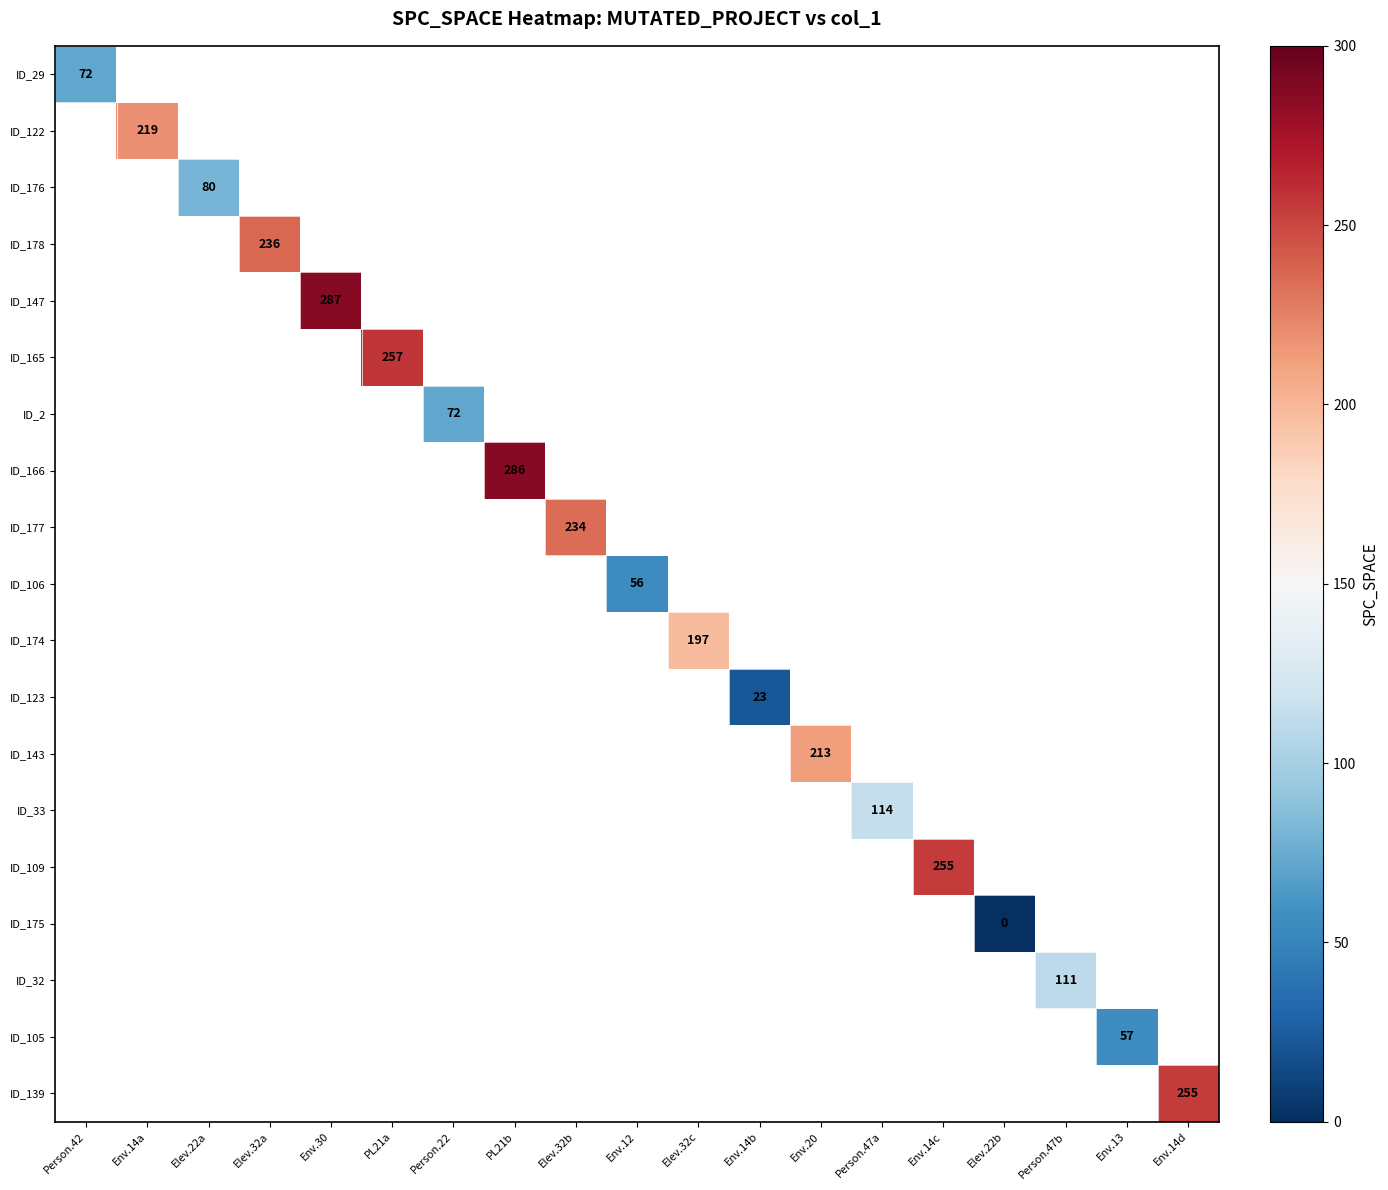

How many data points does each series have?

19